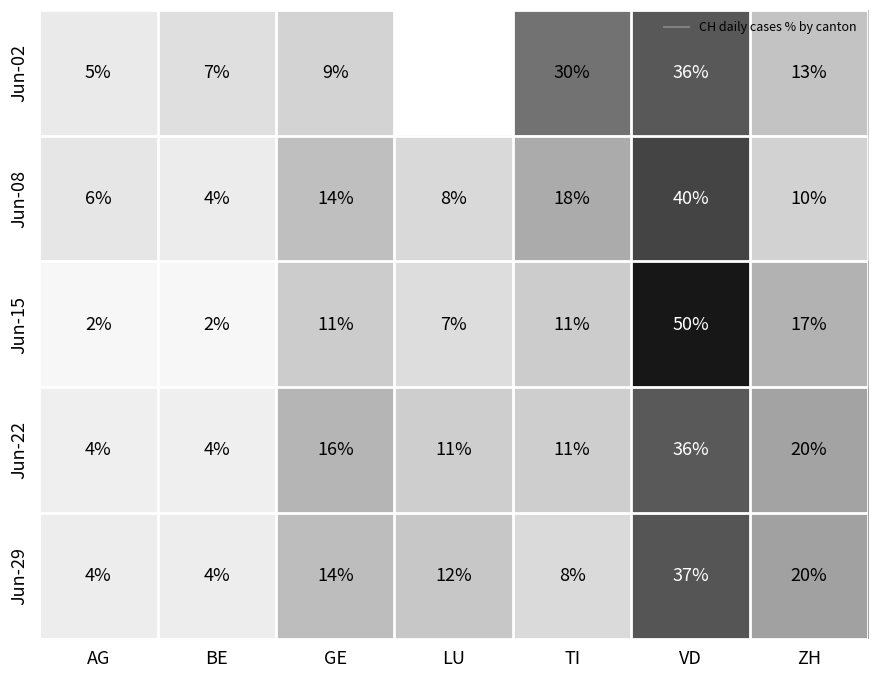

At how many categories does at least one series exceed 42?

1